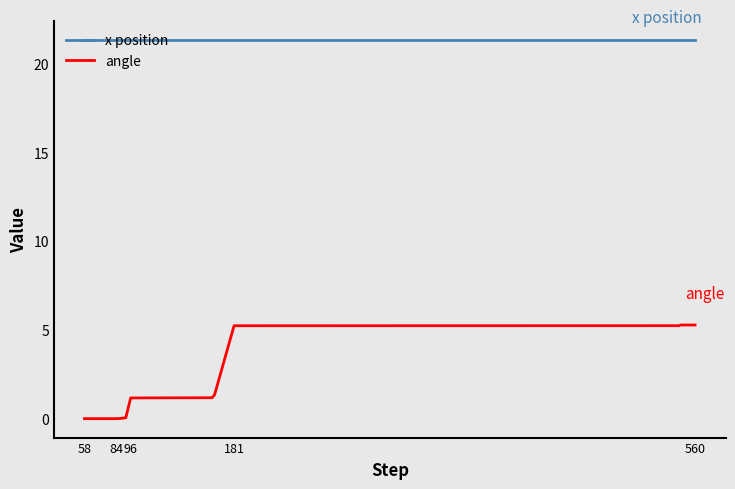

Which series has the widest spread of values?

angle